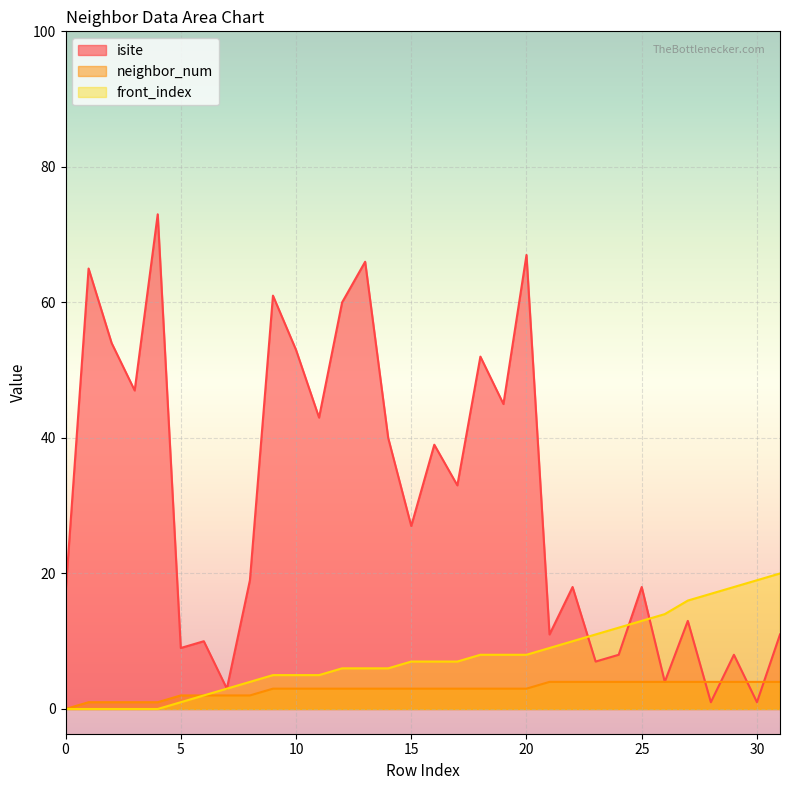

Is the value of isite at 30 greater than the value of front_index at 21?

No